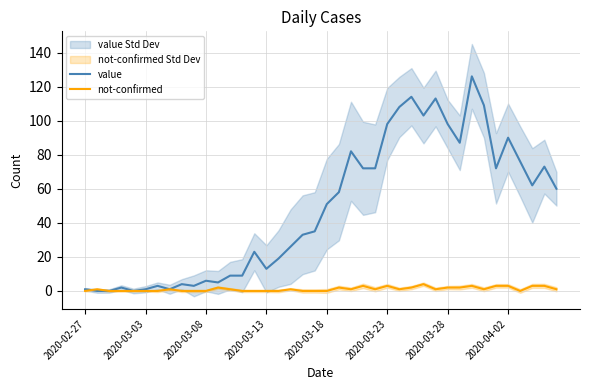

What is the highest value of the value series?

126